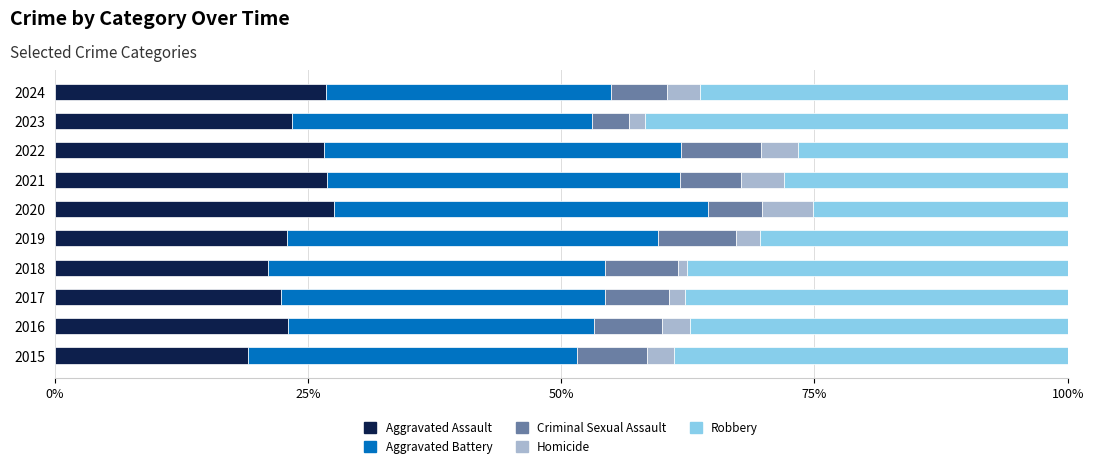

What is the difference between the maximum and minimum values in the Aggravated Assault series?

8.5